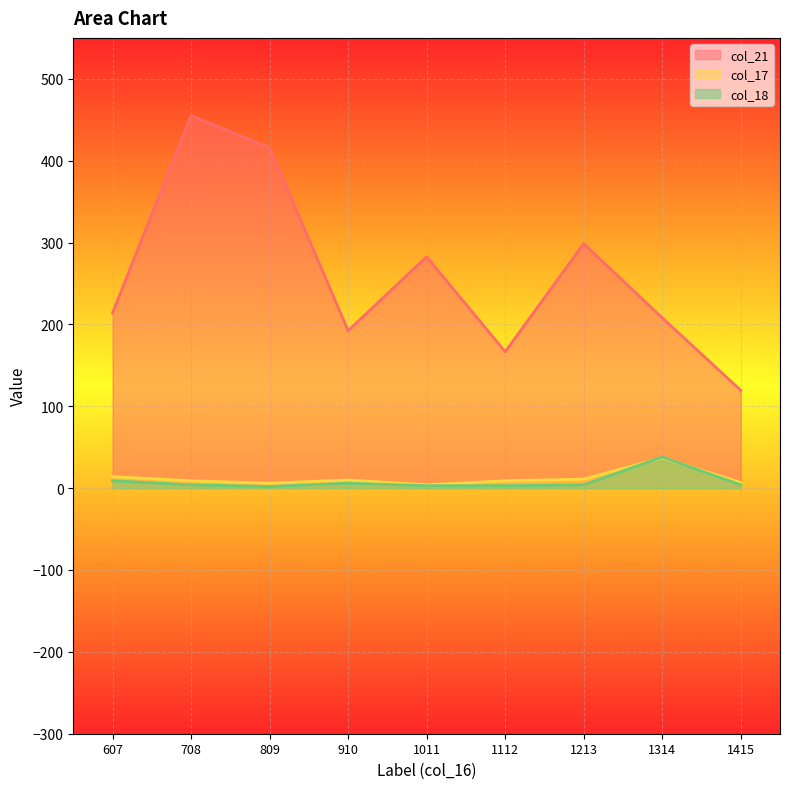

What are all the series names shown in the legend?

col_21, col_17, col_18